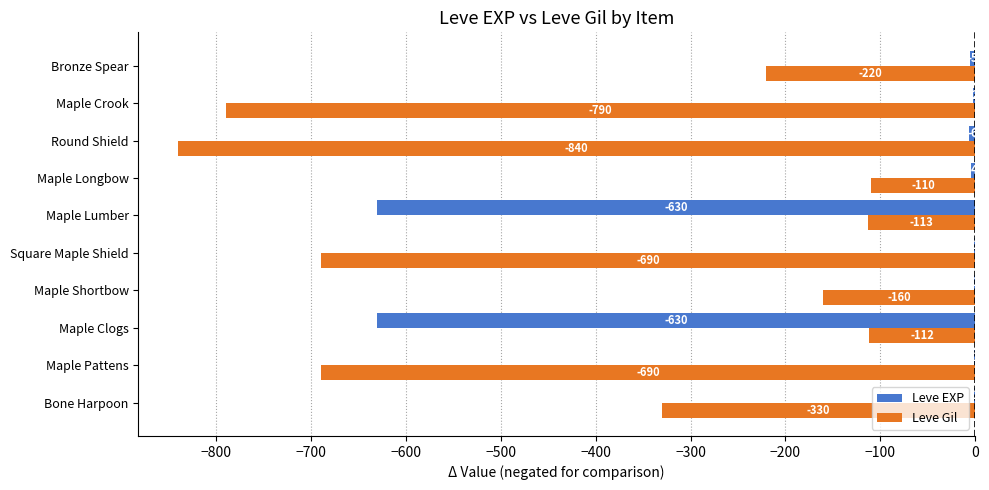

At which category is the sum across all series the highest?

Maple Longbow